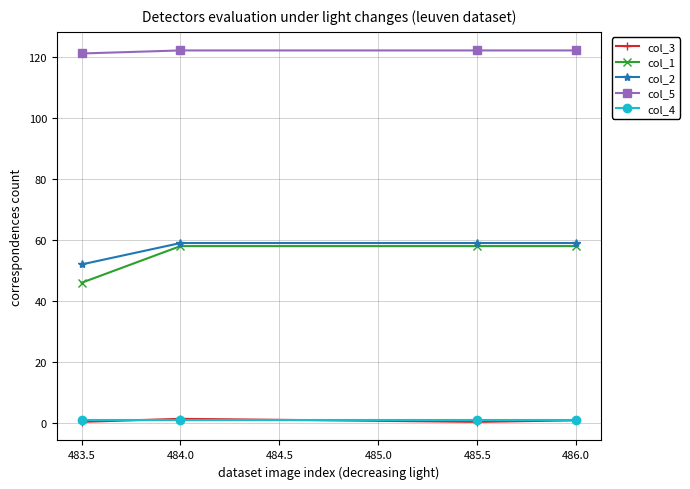

What are all the series names shown in the legend?

col_3, col_1, col_2, col_5, col_4